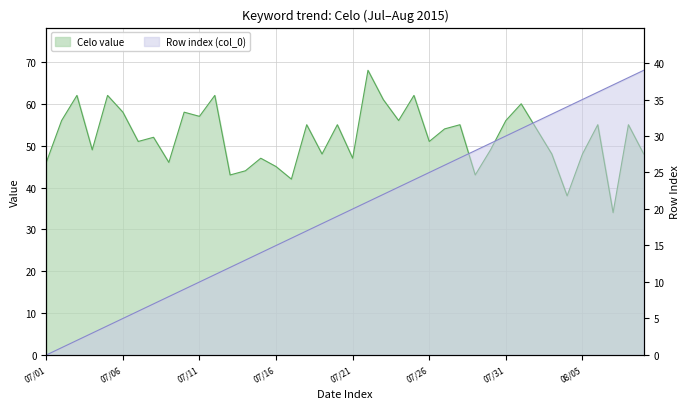

What is the sum of the values at 2015/07/15 and 2015/08/05?

95